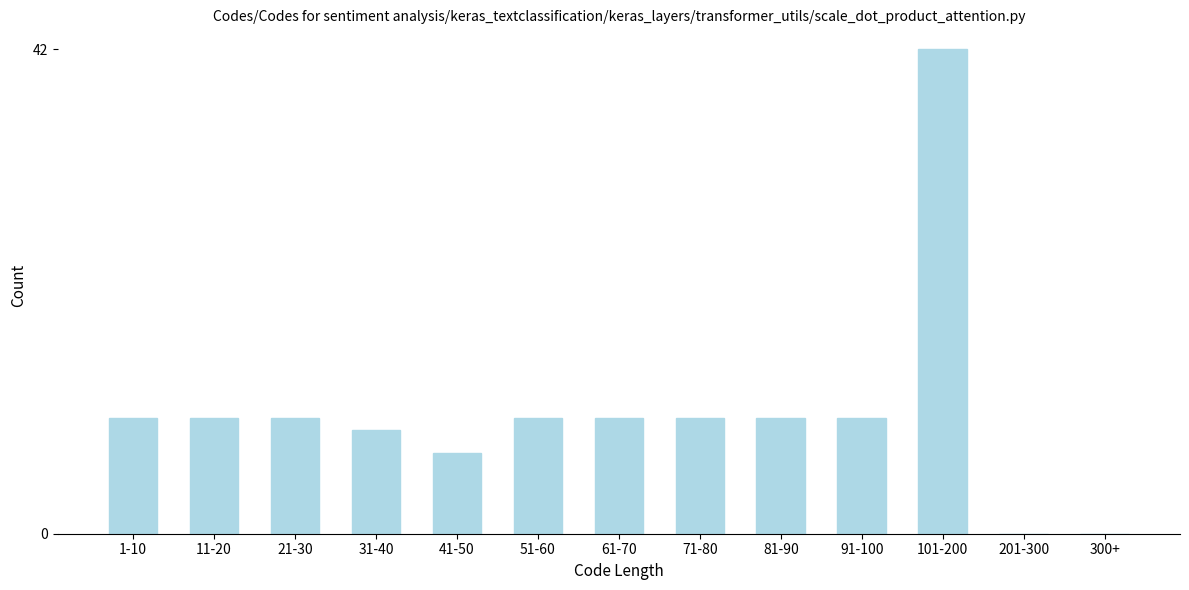

Reading left to right, list all the values displayed in this chart.

1-10=10	11-20=10	21-30=10	31-40=9	41-50=7	51-60=10	61-70=10	71-80=10	81-90=10	91-100=10	101-200=42	201-300=0	300+=0